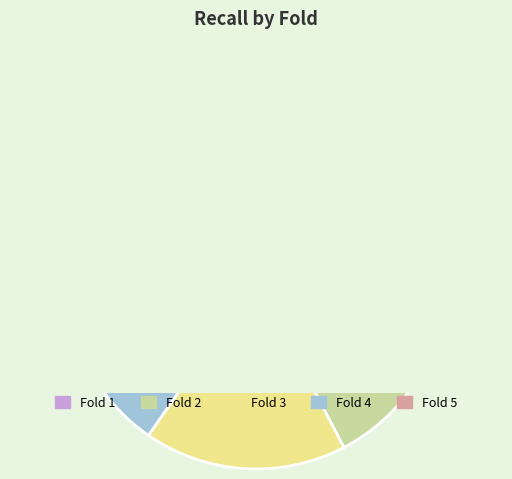

Combined, what portion of the pie is Fold 2 and Fold 1?

67.3%